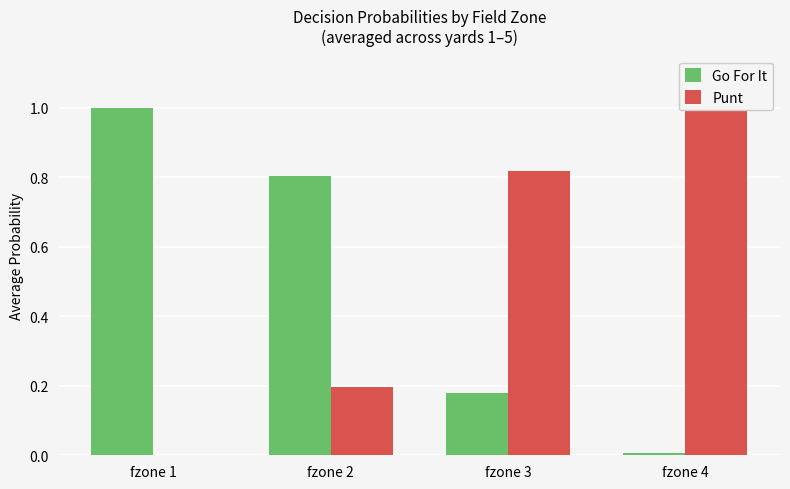

Which series changed the most between fzone 2 and fzone 4?

Go For It